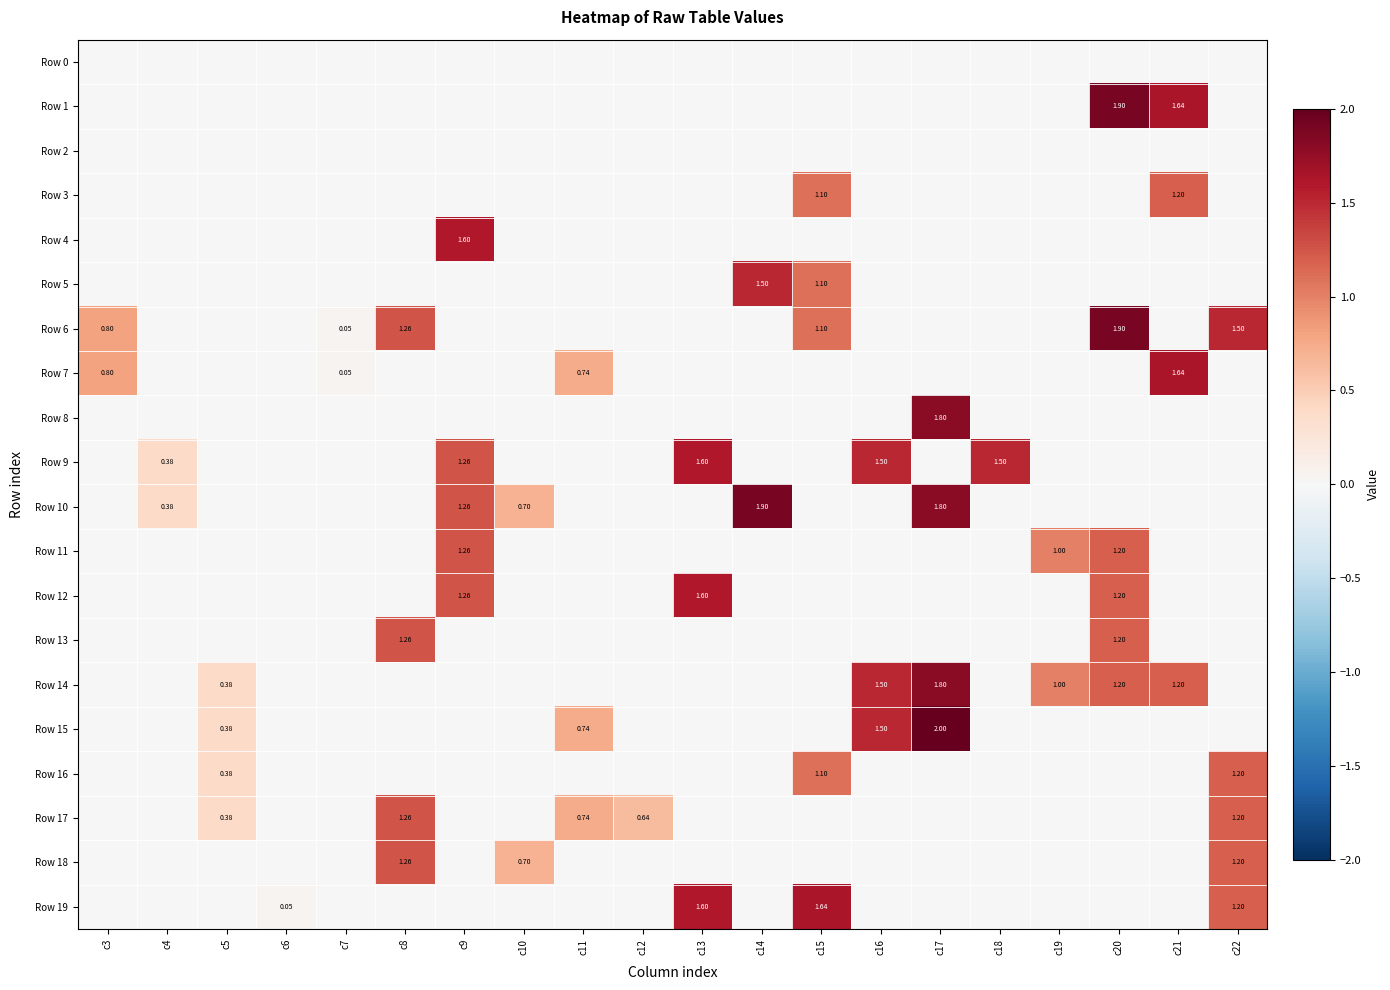

Is the value of Row 9 at c6 greater than the value of Row 16 at c8?

No